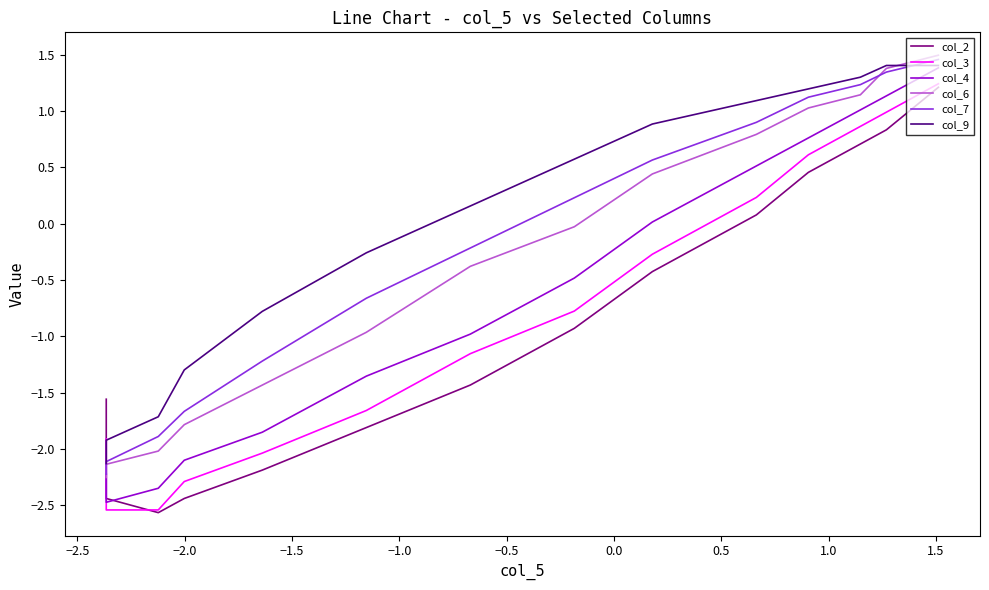

Does the chart display data point markers on the line(s)?

No